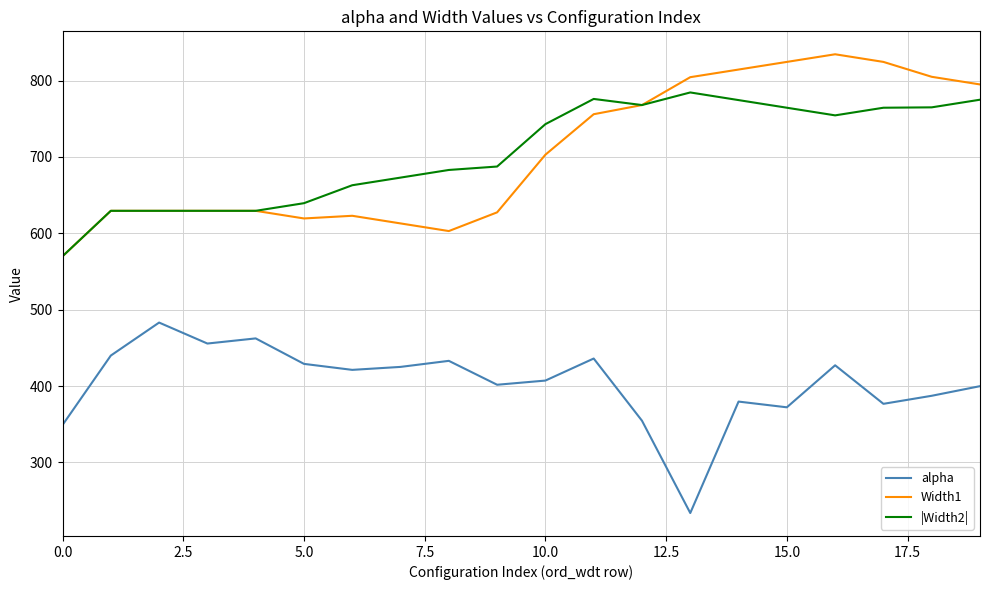

What is the greatest value displayed?

834.5